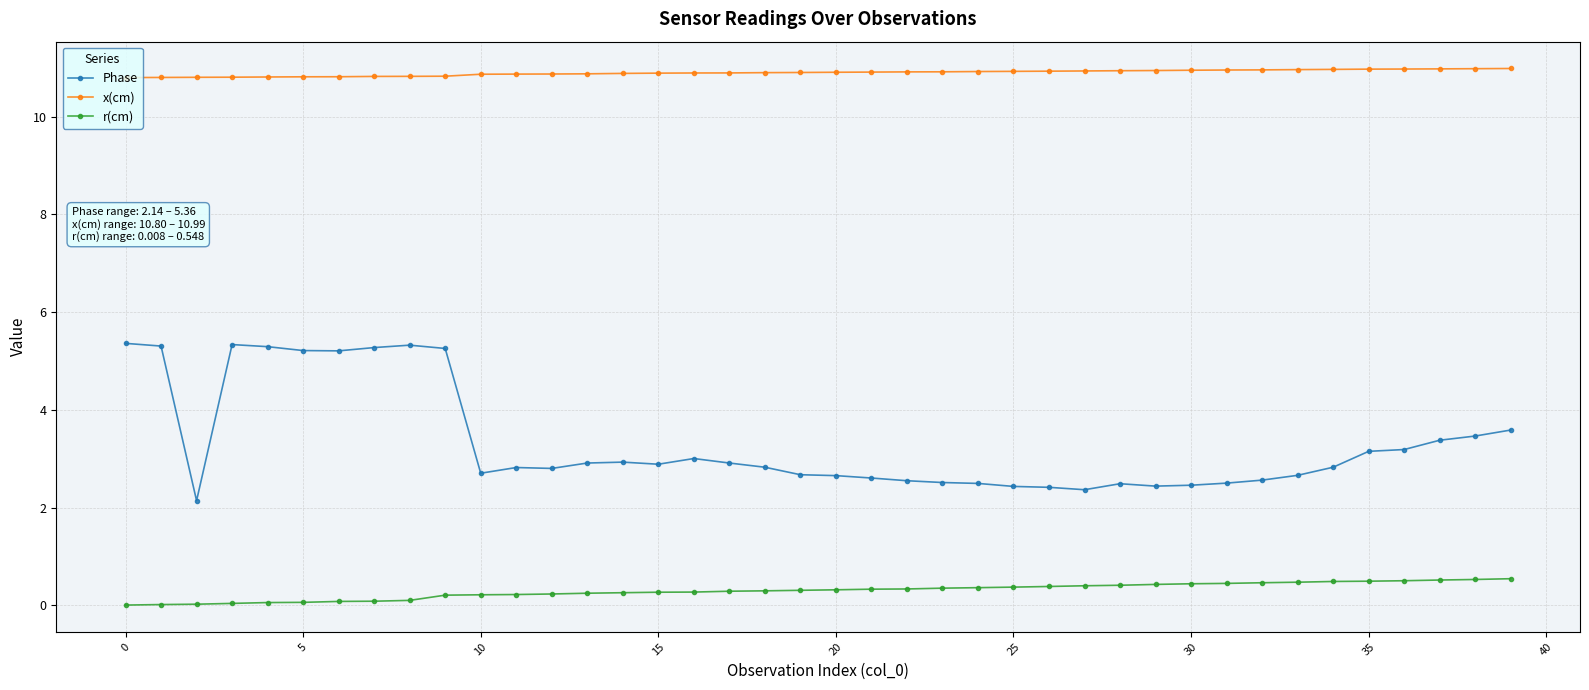

What is the highest value of the Phase series?

5.4